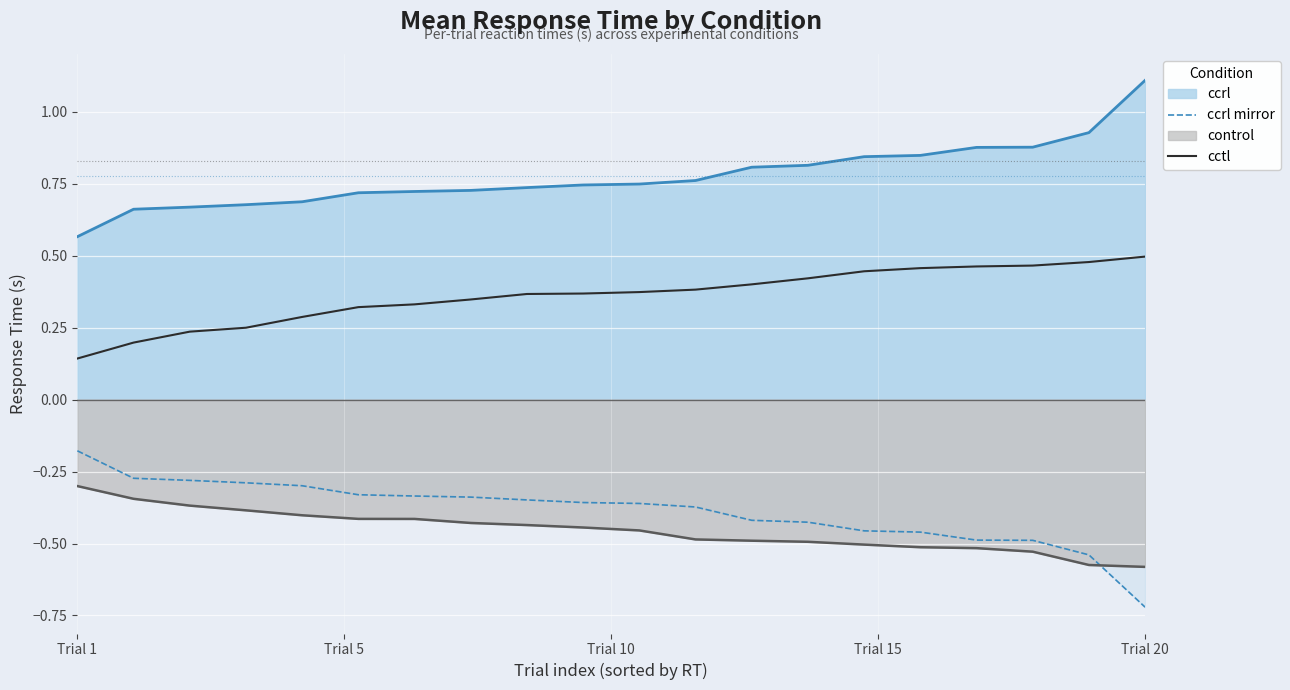

What is the sum of all cctl values?

7.2